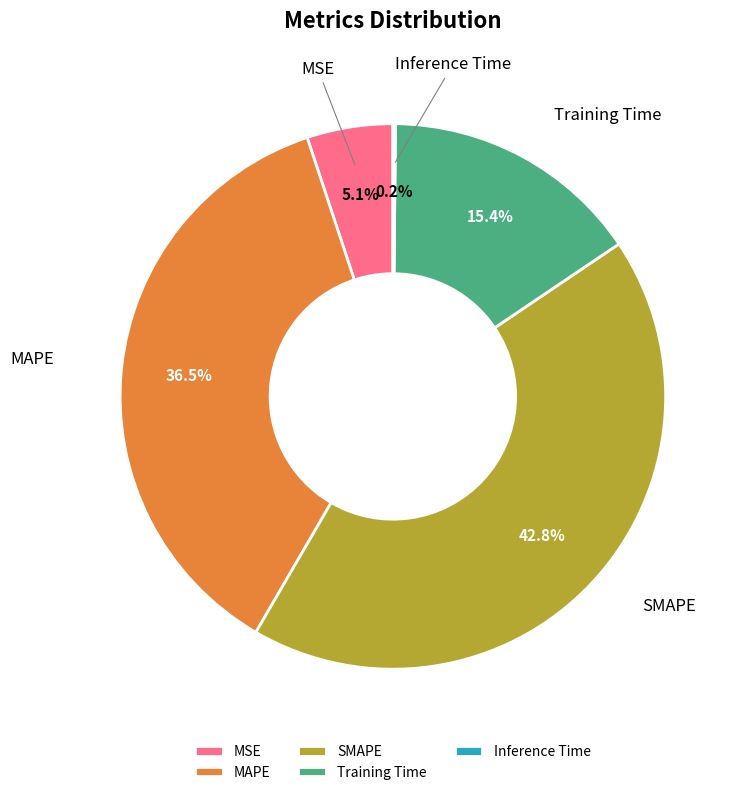

Is SMAPE the majority of the pie?

No